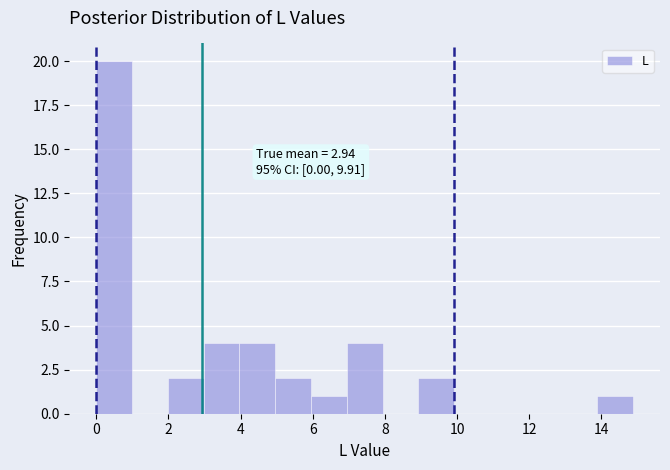

Over which range of the x-axis is the bar tallest?

0.0 to 1.0